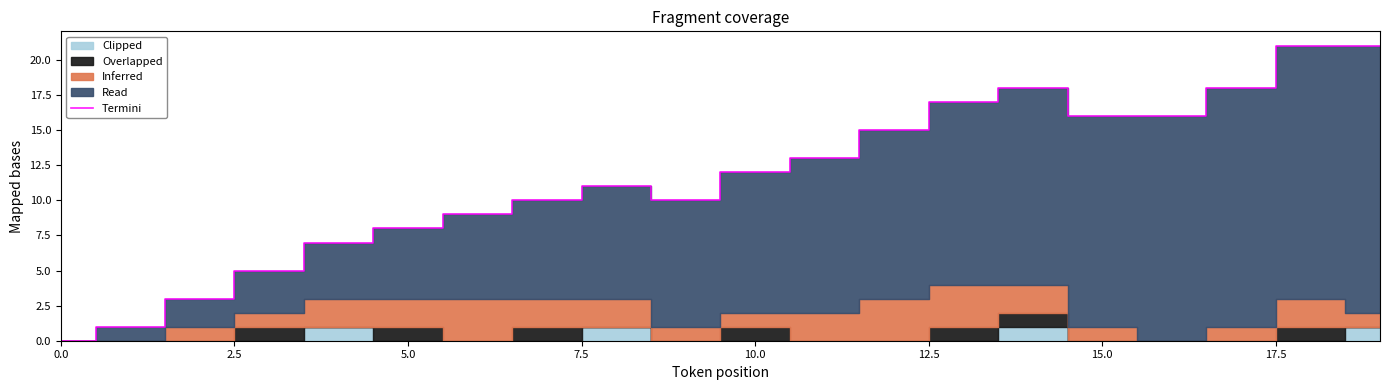

How many values are above zero?

19